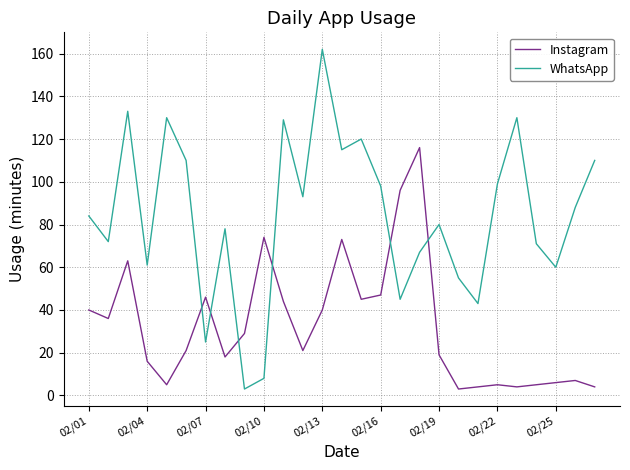

How many times do WhatsApp and Instagram cross each other?

6